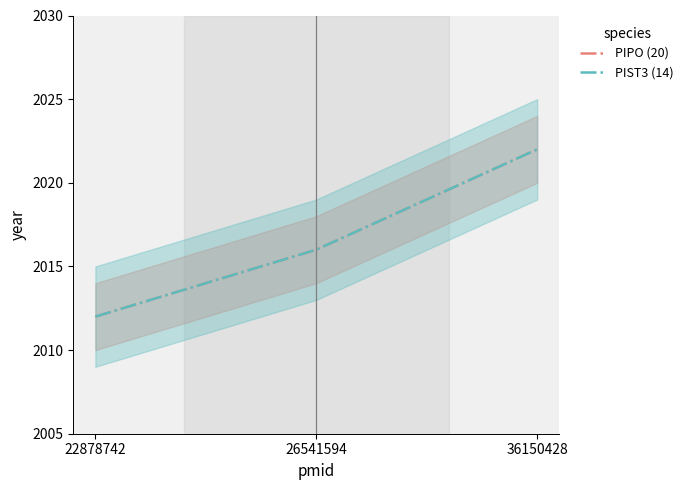

At how many categories does at least one series exceed 2019?

1